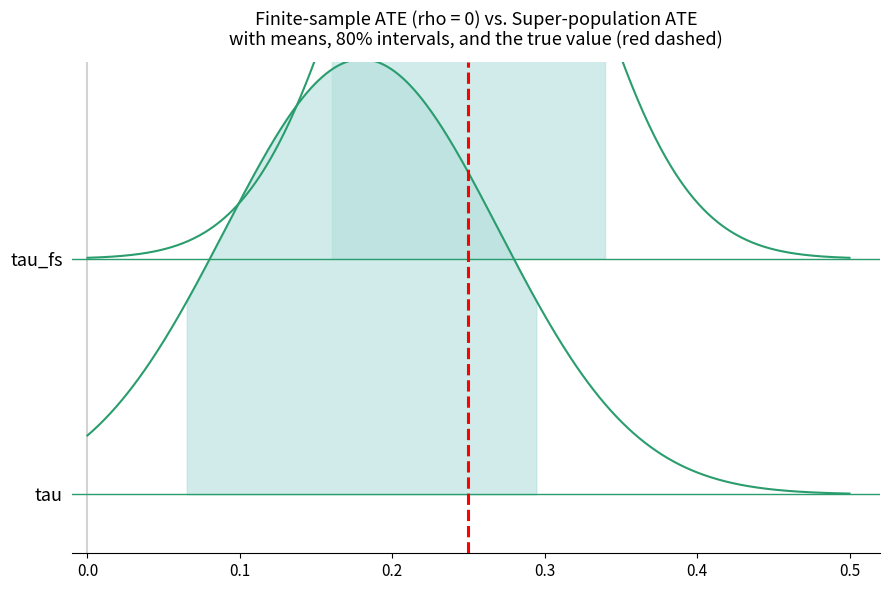

True or false: PW and VW cross at least once.

False